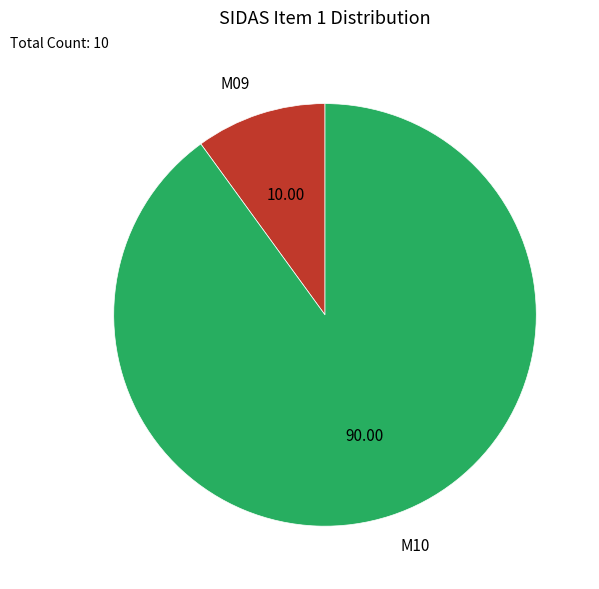

What is the majority slice?

M10